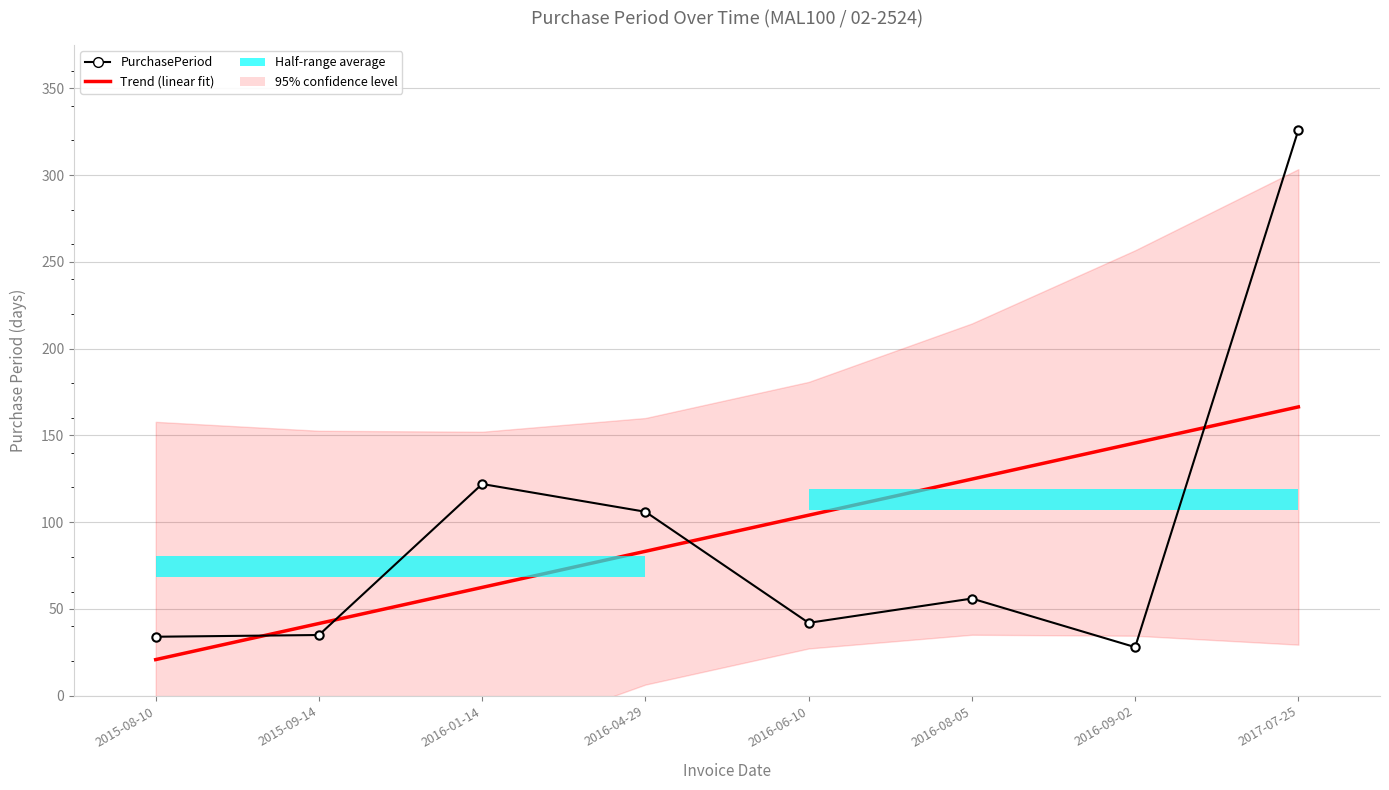

How many values in the Trend (linear fit) series exceed 104?

4